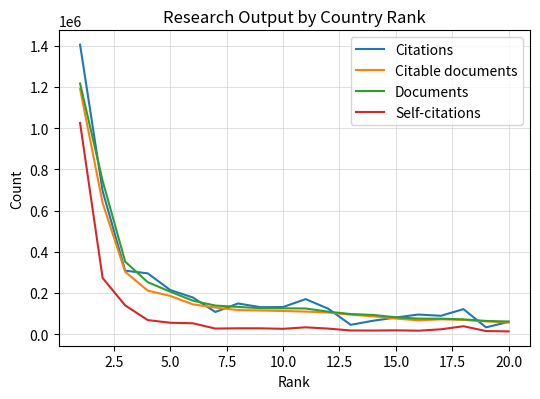

List the series in order of their peak value, highest first.

Citations, Documents, Citable documents, Self-citations